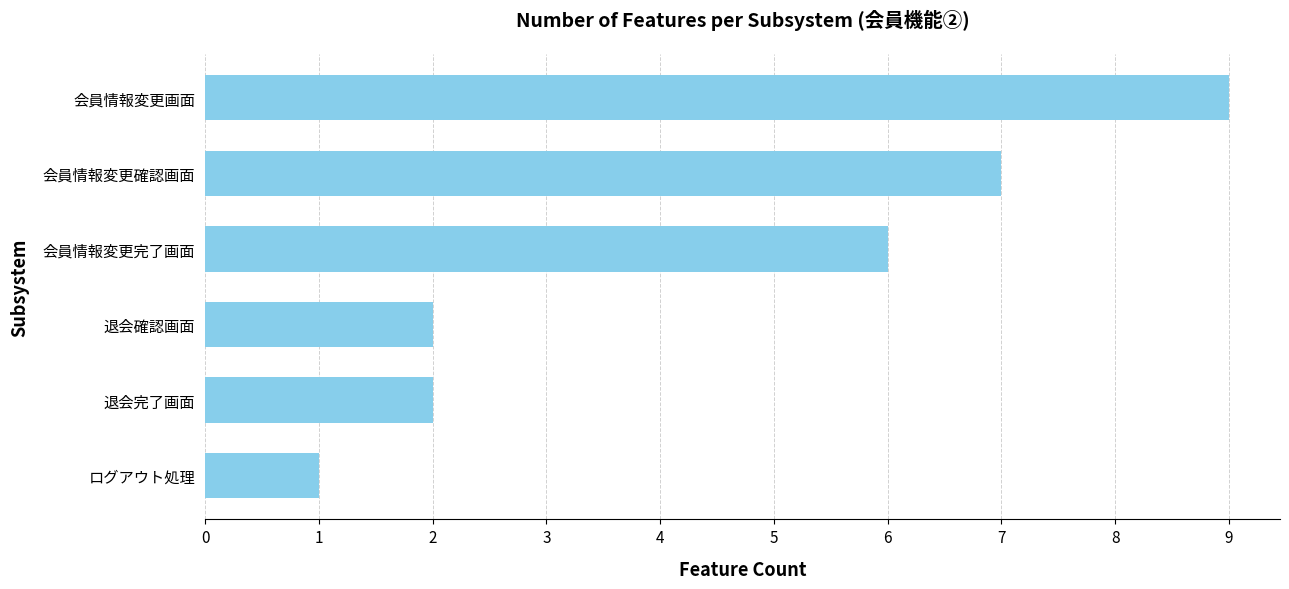

At which label is the value closest to 5?

会員情報変更完了画面